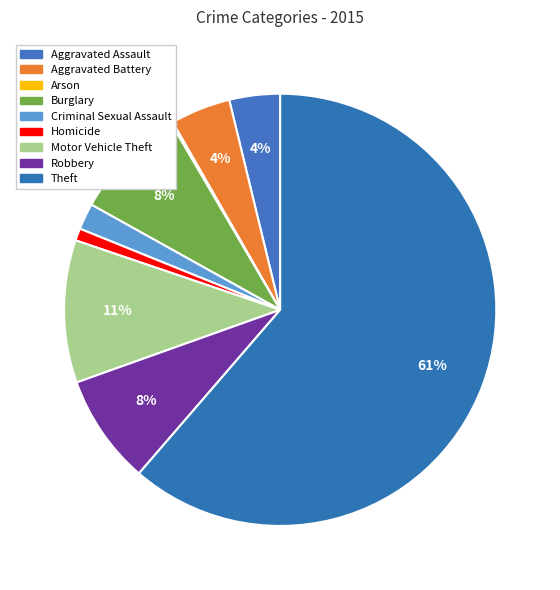

To the nearest percent, what is the difference between the Motor Vehicle Theft and Aggravated Assault slice percentages?

7%